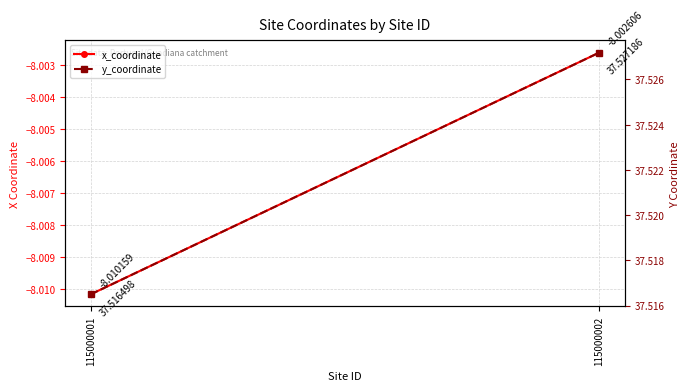

What is the maximum value for x_coordinate?

-8.0